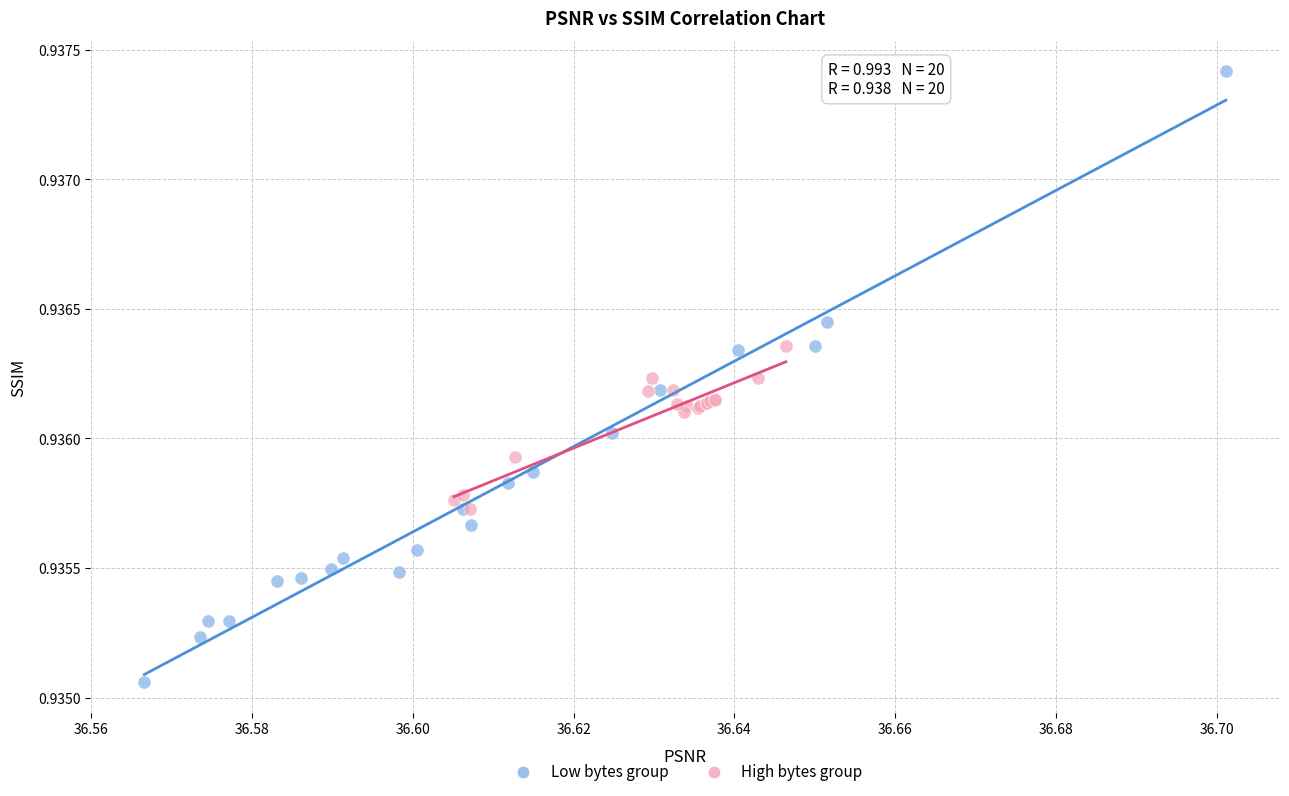

Which series reaches the minimum Y coordinate?

Low bytes group